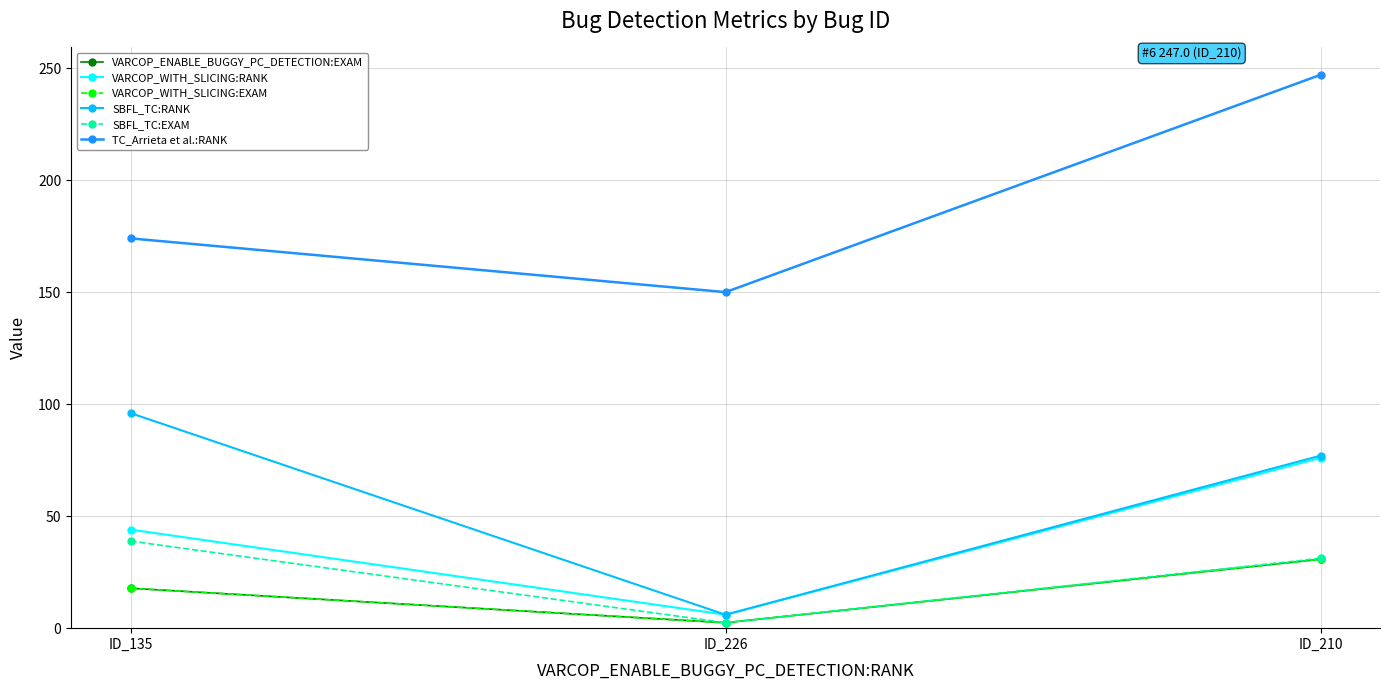

What is the difference between the TC_Arrieta et al.:RANK values at ID_135 and ID_210?

73.0